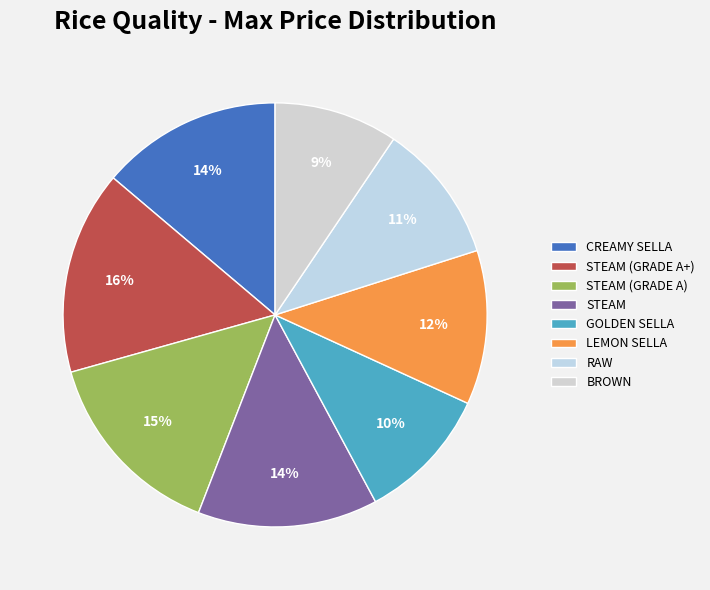

To the nearest percent, what percentage of the pie is STEAM?

14%